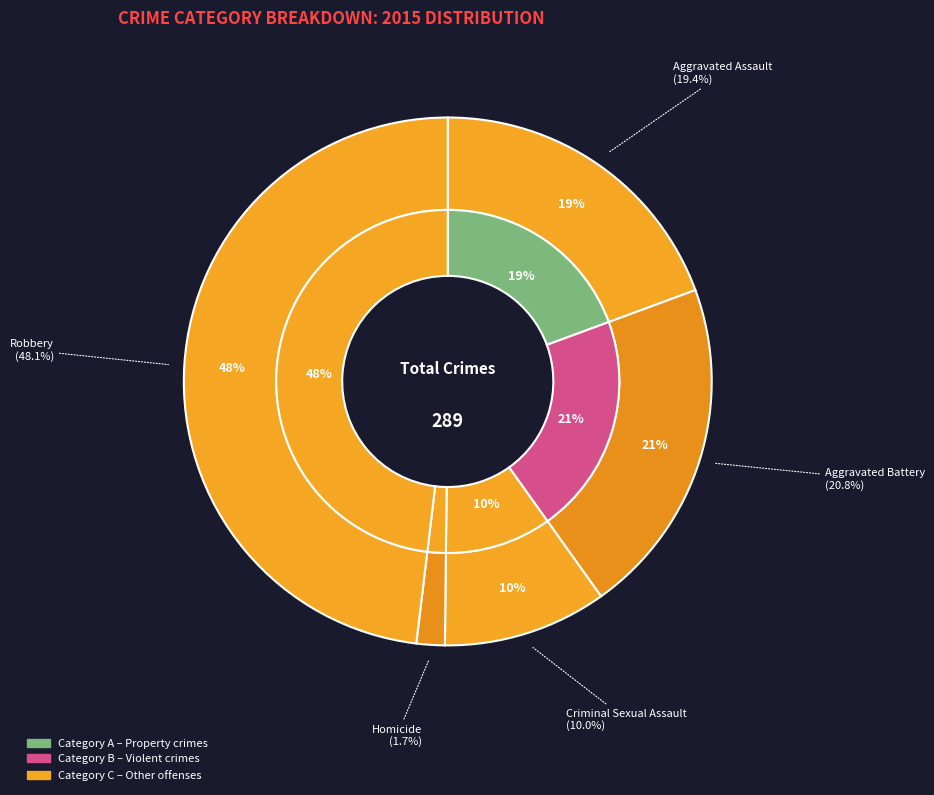

What is the largest slice in the pie chart?

Robbery